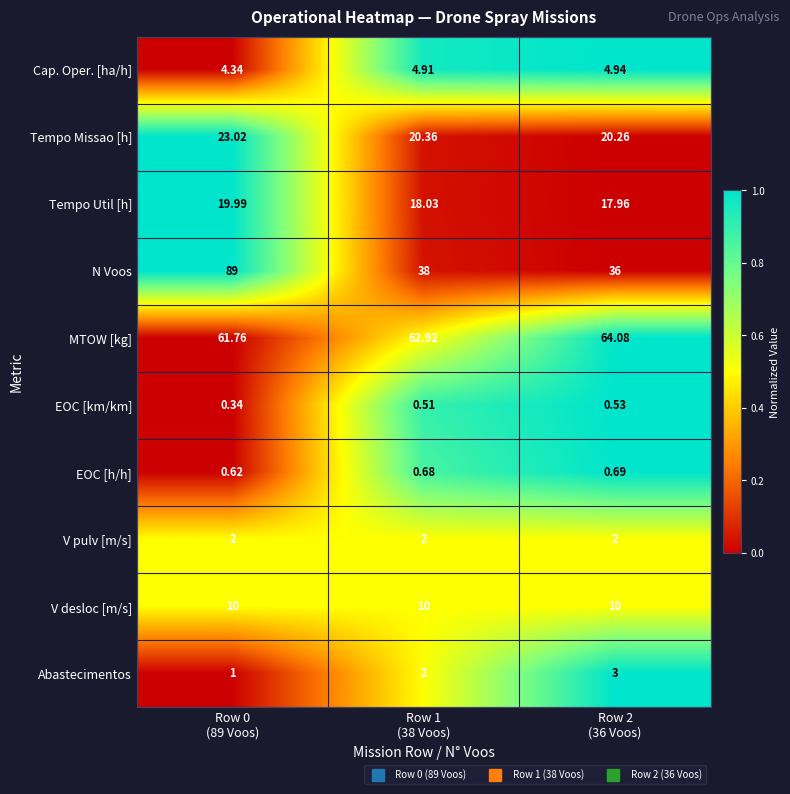

Which series changed the most between Row 0
(89 Voos) and Row 2
(36 Voos)?

N Voos